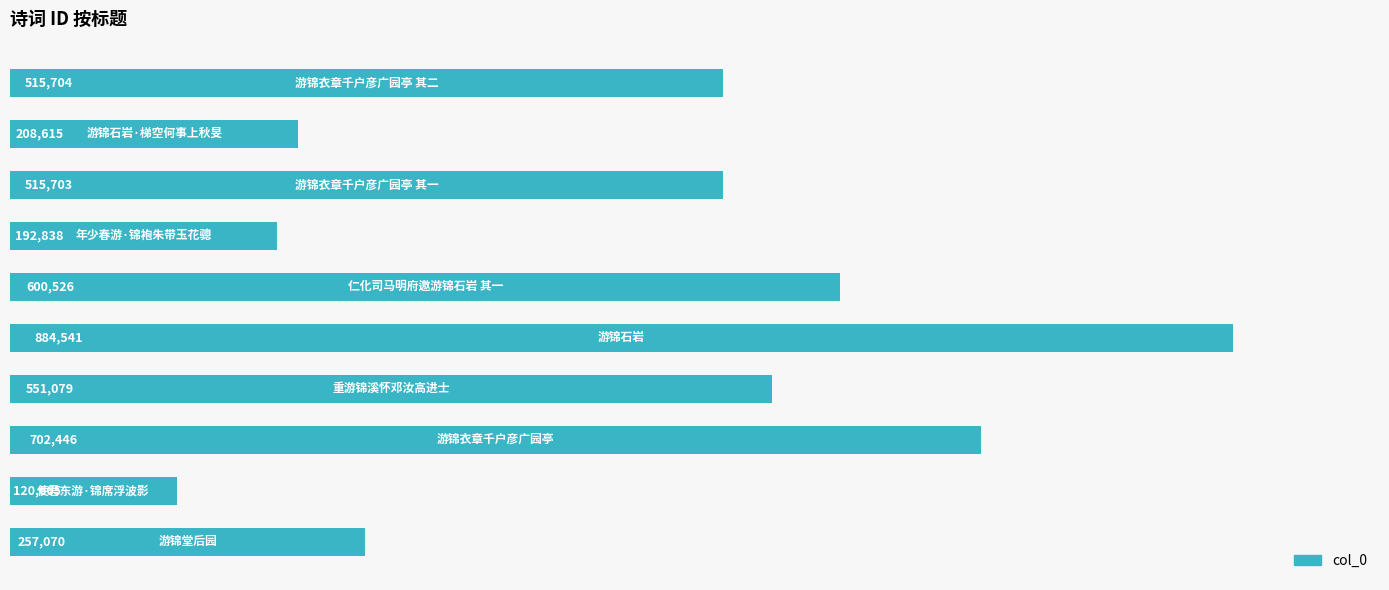

What is the minimum value shown in the chart?

120665